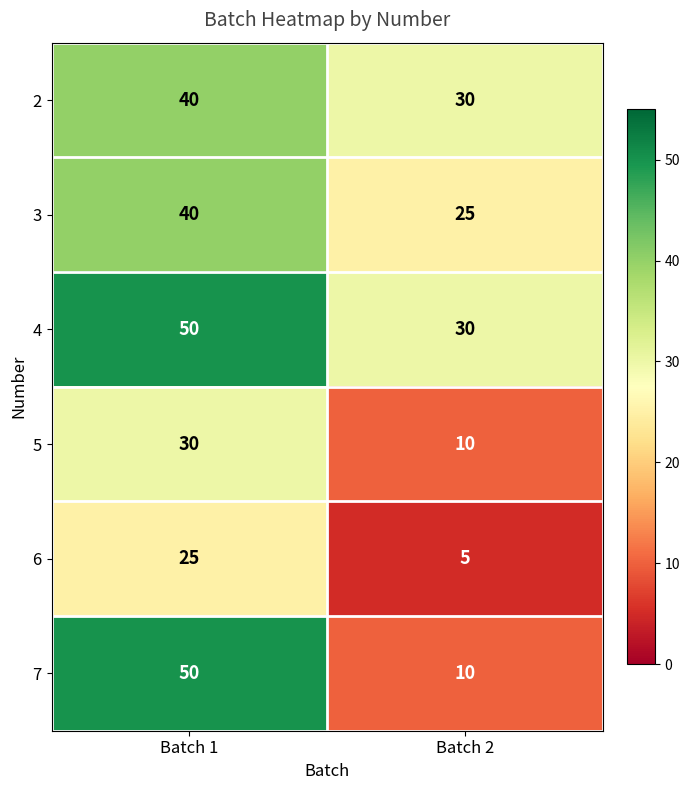

Which category has the lowest value in the 6 series?

Batch 2